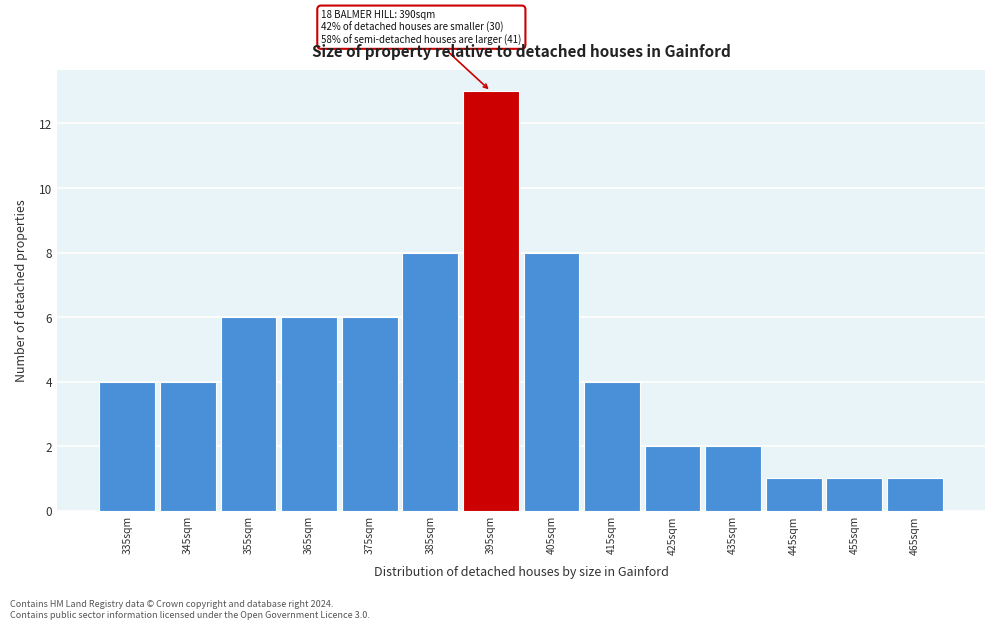

Which range on the x-axis has the tallest bar?

390 to 400